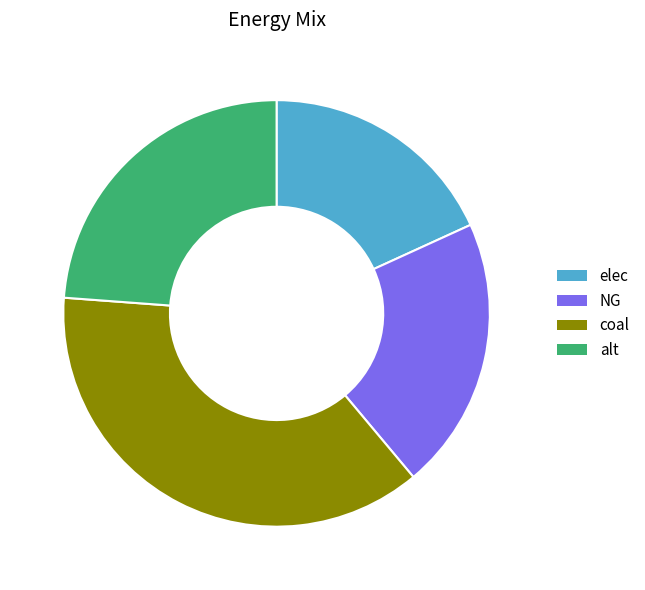

True or false: coal accounts for 37% of the total.

True